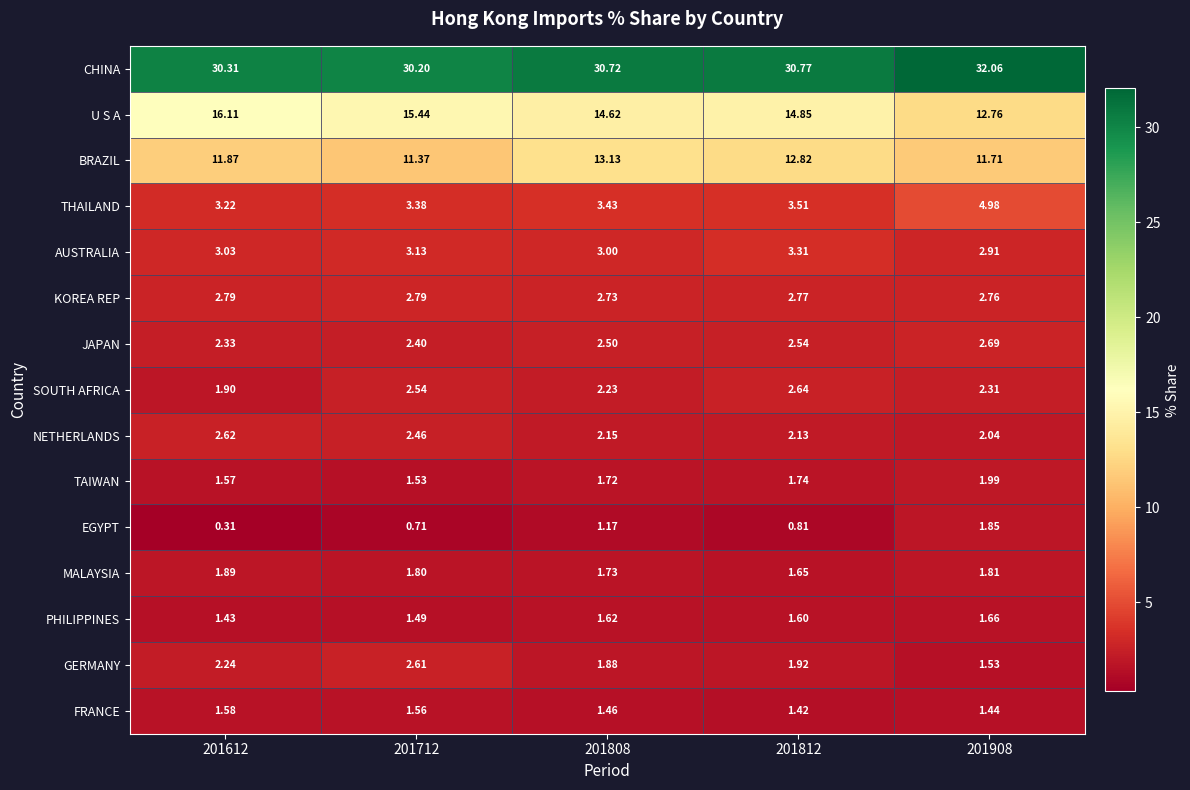

Rank the series by their maximum value, from highest to lowest.

CHINA, U S A, BRAZIL, THAILAND, AUSTRALIA, KOREA REP, JAPAN, SOUTH AFRICA, NETHERLANDS, GERMANY, TAIWAN, MALAYSIA, EGYPT, PHILIPPINES, FRANCE